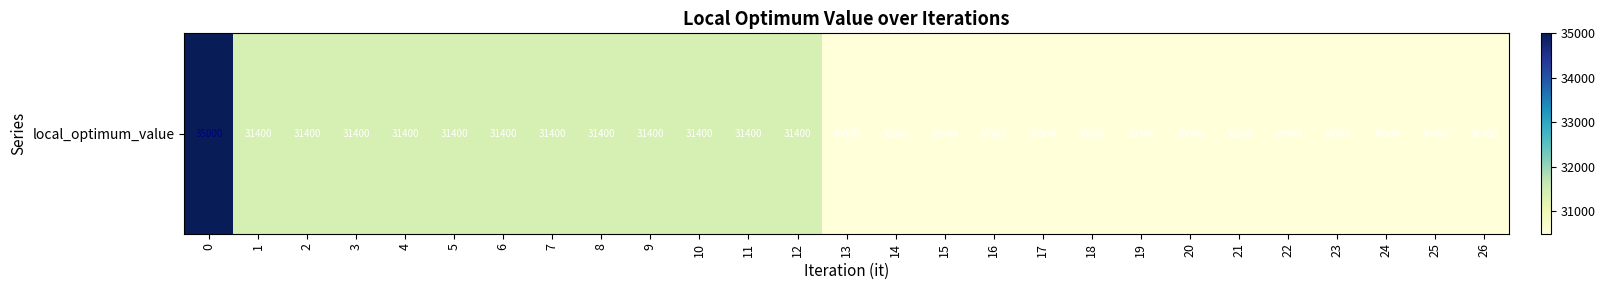

Rank the categories by value from lowest to highest.

13, 14, 15, 16, 17, 18, 19, 20, 21, 22, 23, 24, 25, 26, 1, 2, 3, 4, 5, 6, 7, 8, 9, 10, 11, 12, 0